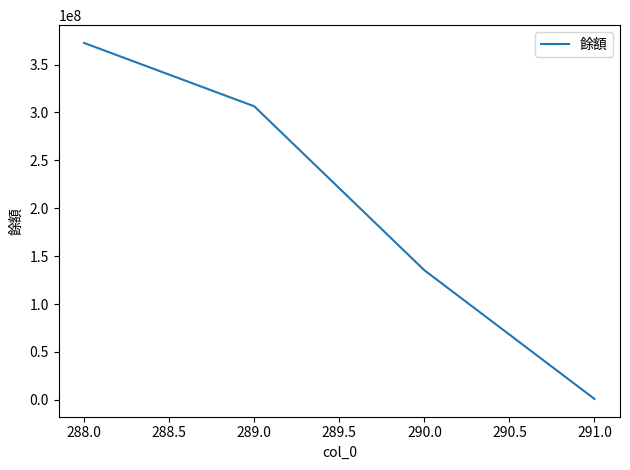

What is the difference between the maximum and minimum values?

371520000